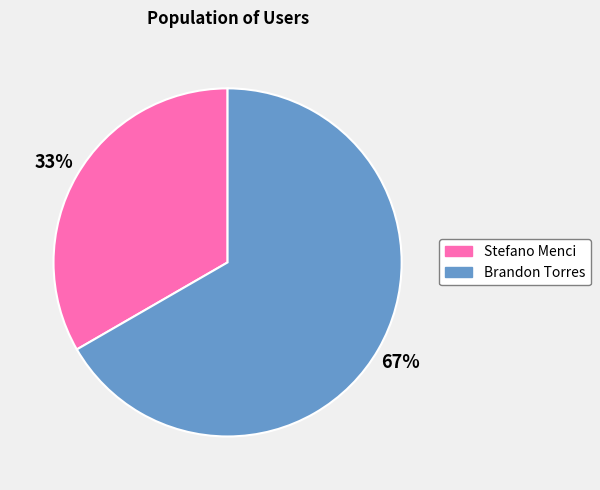

To the nearest percent, what portion does Brandon Torres represent?

67%